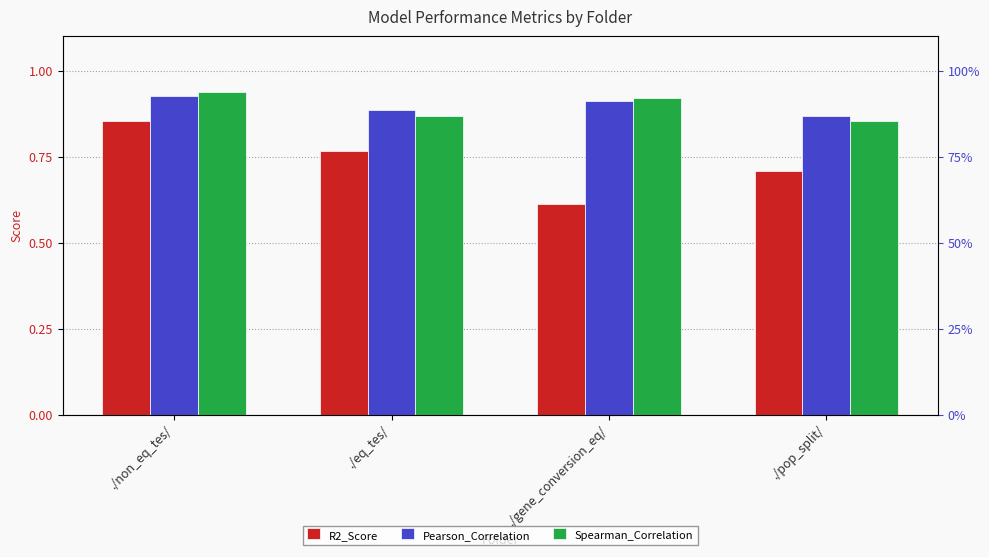

Is the value of R2_Score at ./eq_tes/ greater than the value of Spearman_Correlation at ./pop_split/?

No